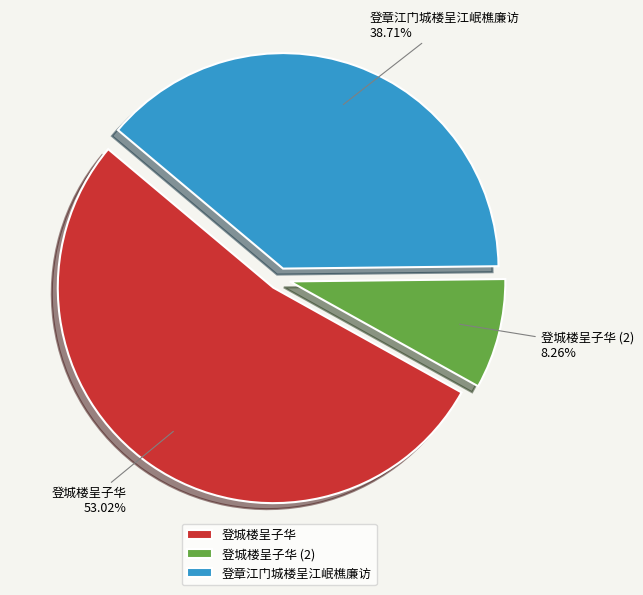

To the nearest percent, what portion does 登城楼呈子华 represent?

53%